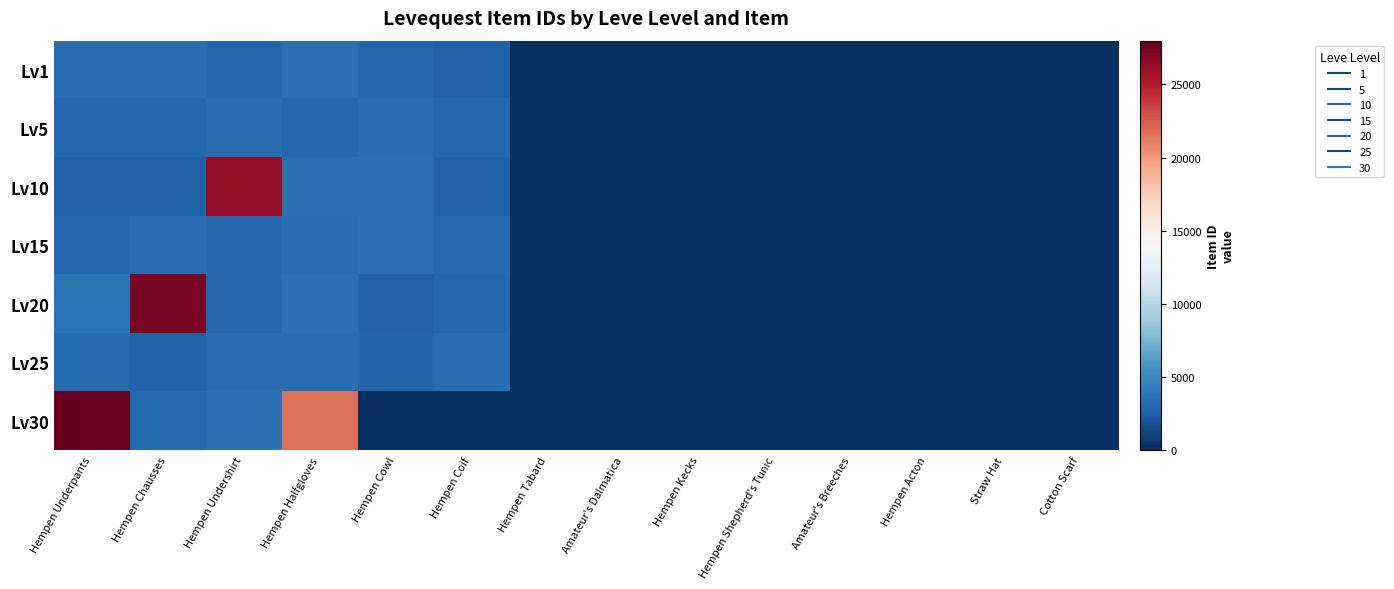

Between Hempen Underpants and Hempen Kecks, which is larger?

Hempen Underpants